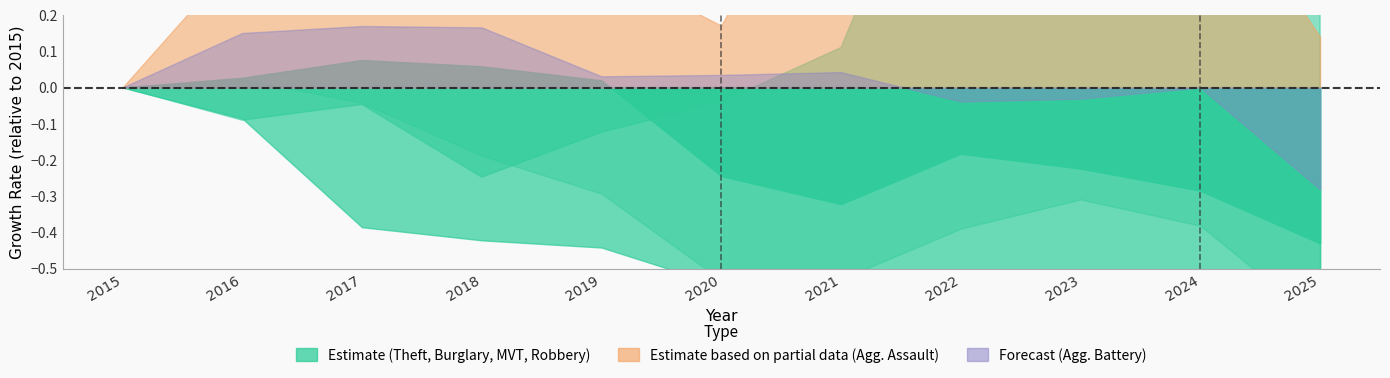

How many lines are shown in the chart?

4